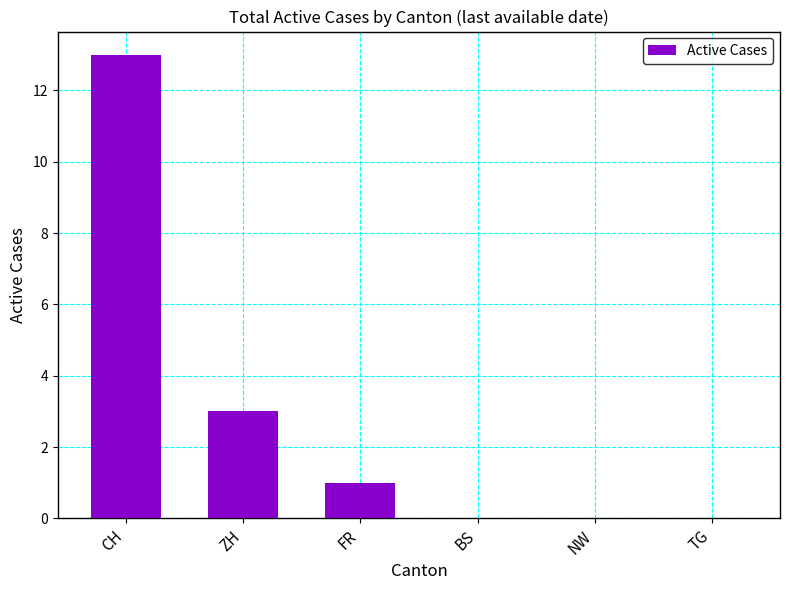

What is the maximum value shown in the chart?

13